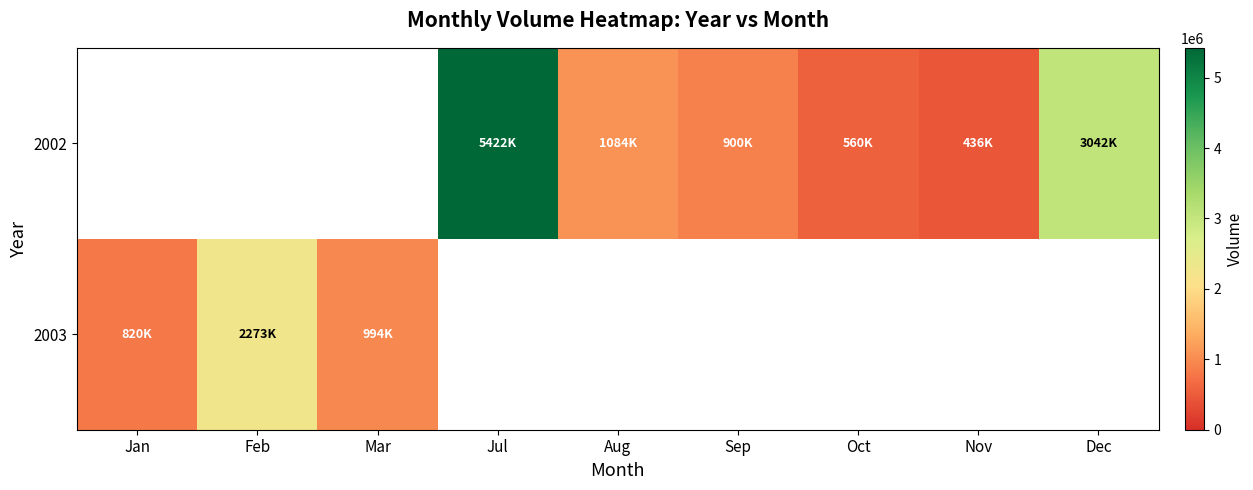

The value of 2003 at Jan is 1091636.0. True or false?

False